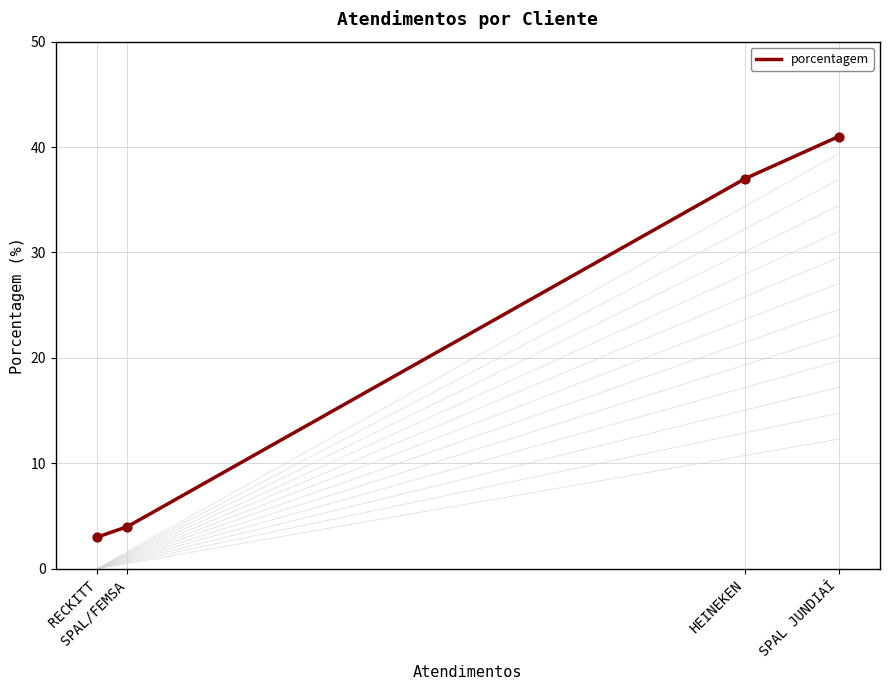

Between SPAL JUNDIAÍ and HEINEKEN, which is larger?

SPAL JUNDIAÍ